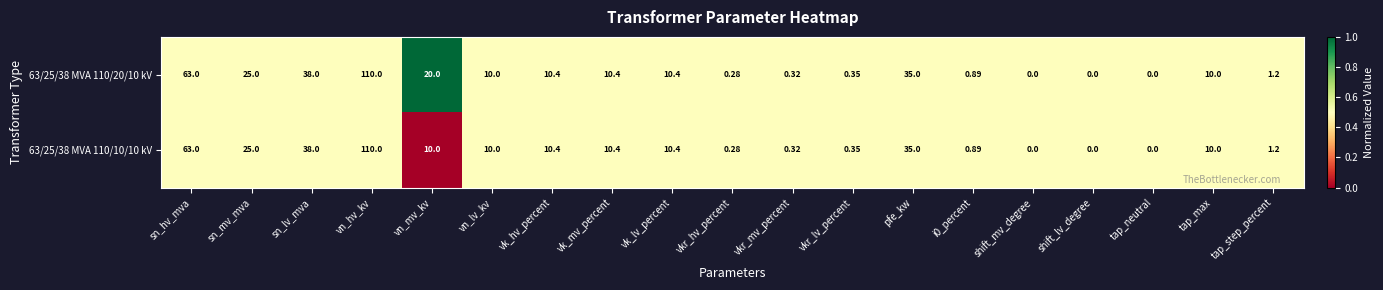

How many series are shown in this chart?

2